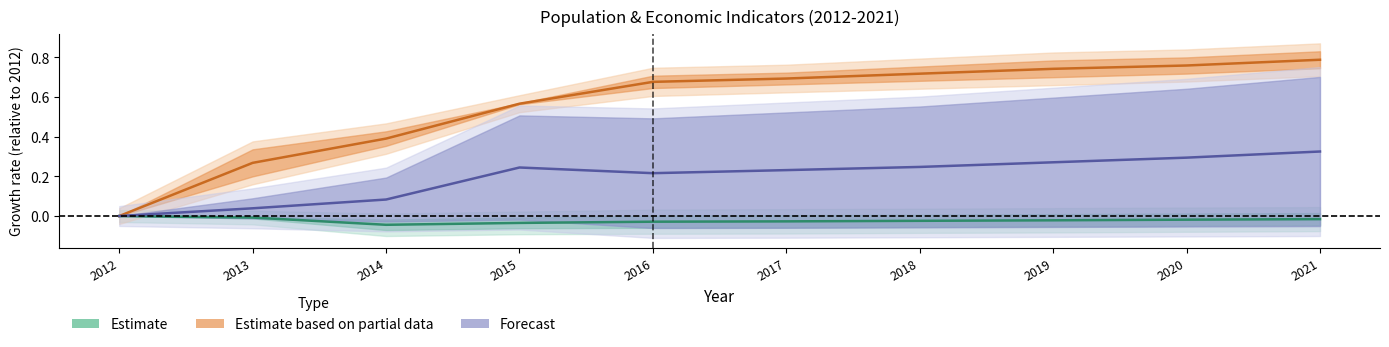

Rank the series by their average value, from lowest to highest.

Estimate, Forecast, Estimate based on partial data